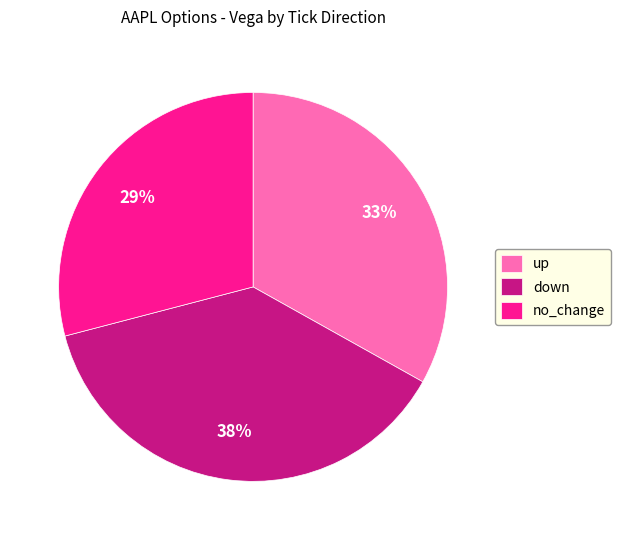

To the nearest percent, what is the difference between the largest and smallest slice percentages?

9%